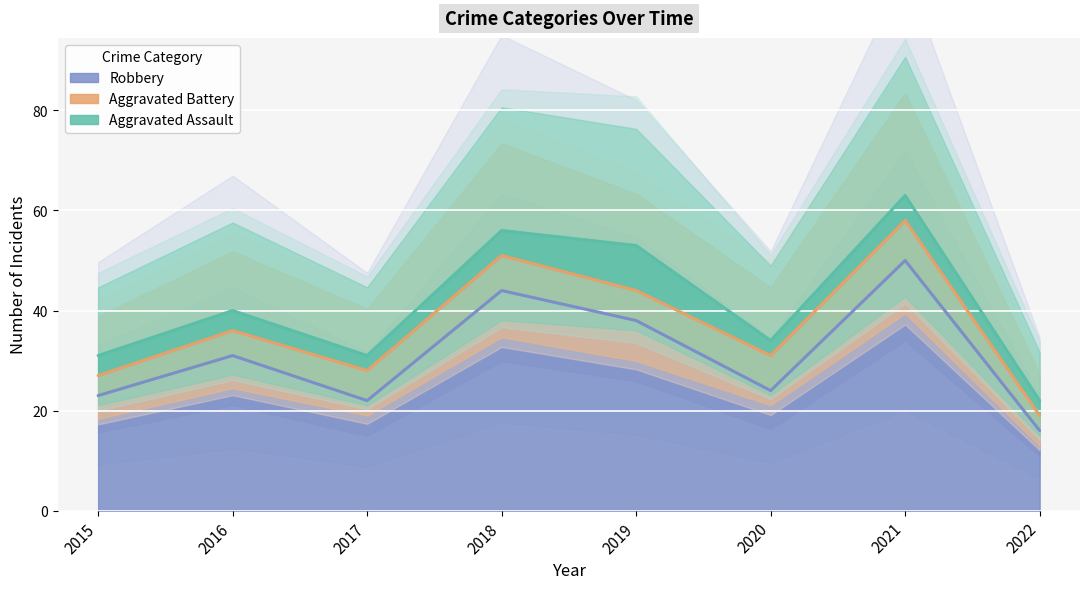

List the series in order of their peak value, highest first.

Robbery, Aggravated Assault, Aggravated Battery